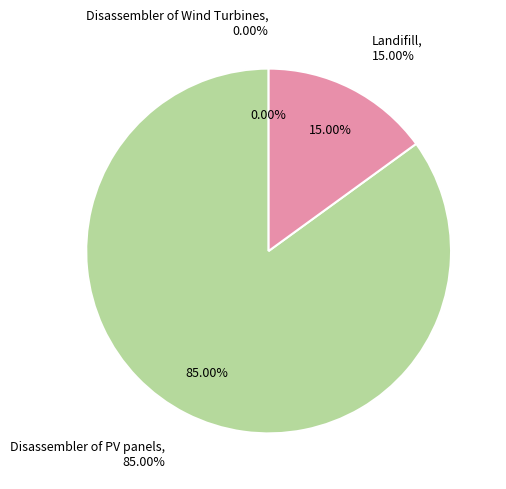

What is the smallest slice in the pie chart?

Disassembler of Wind Turbines